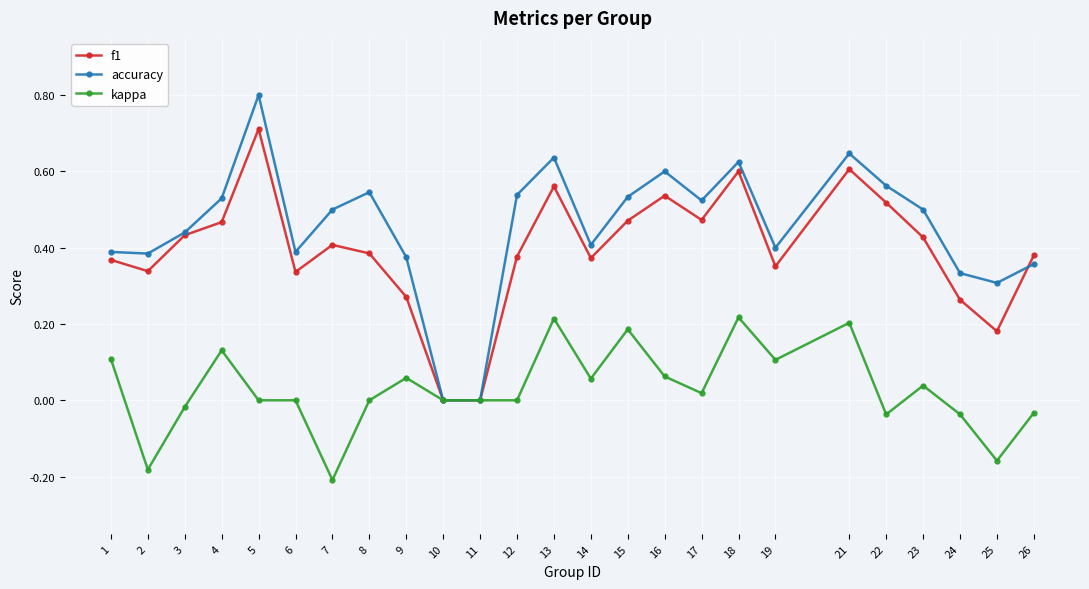

Between 14 and 25, which series saw the biggest shift?

kappa